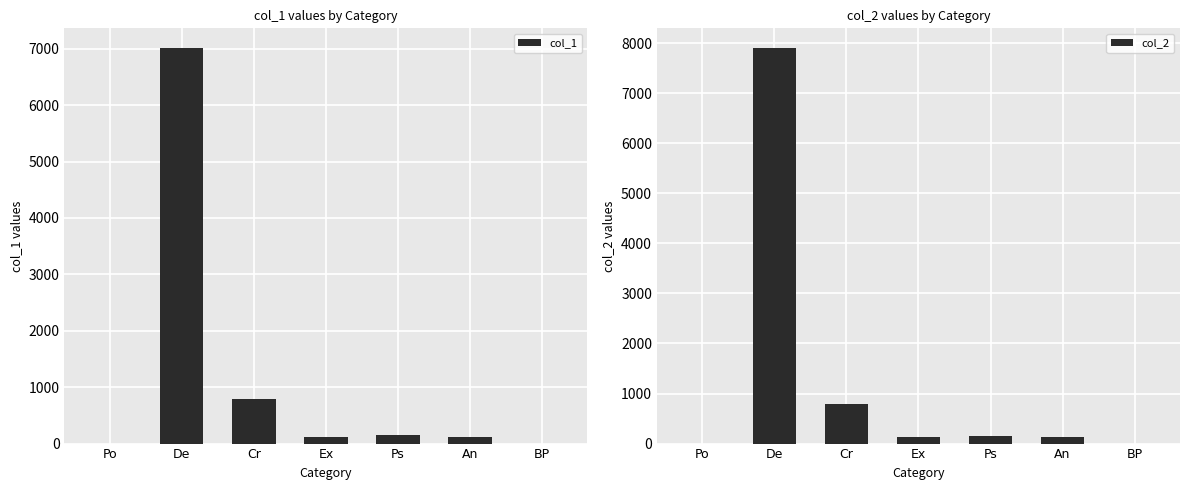

True or false: col_2 has a value of 190.0 at An.

False